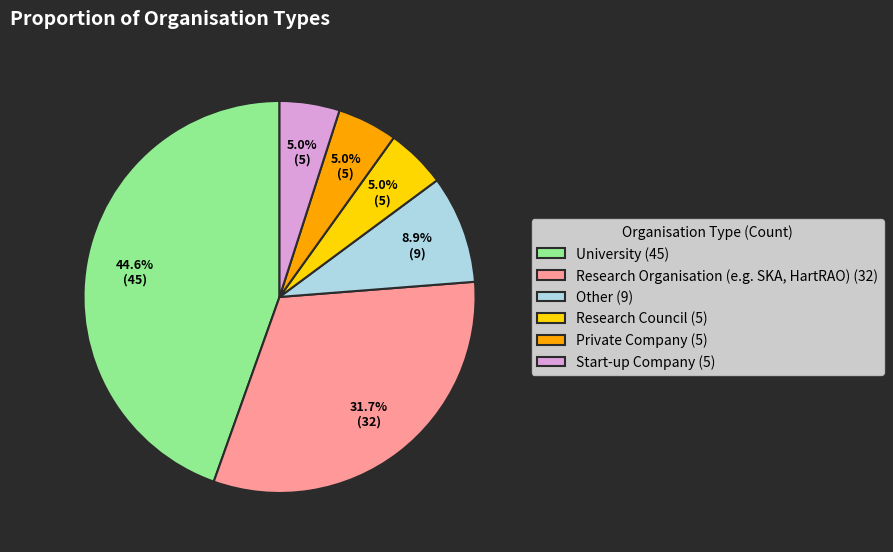

Between Research Organisation (e.g. SKA, HartRAO) and Other, which is larger?

Research Organisation (e.g. SKA, HartRAO)